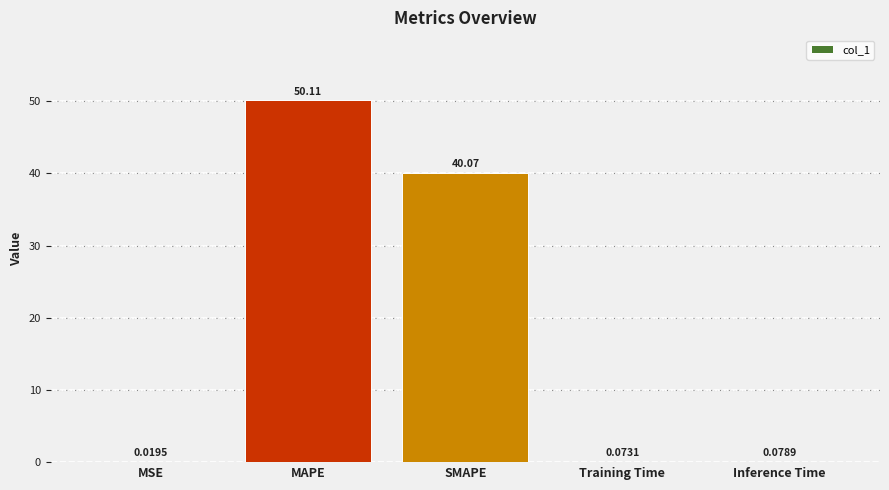

What is the sum of all values?

90.4